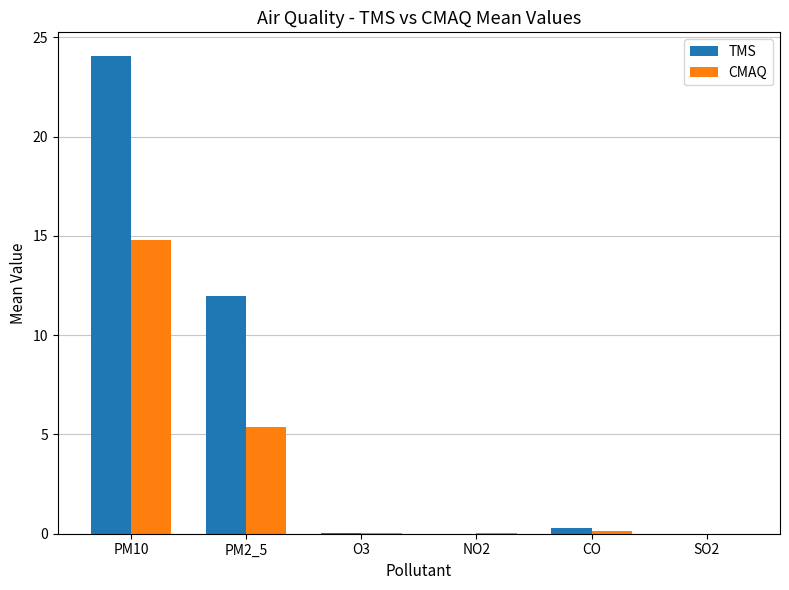

What is the maximum value for TMS?

24.1